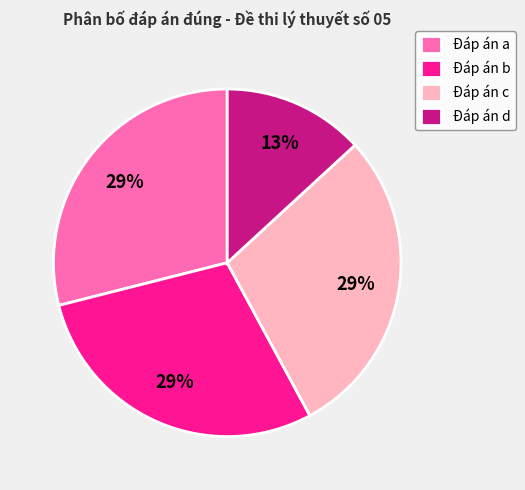

Is it true that Đáp án c is 29% of the pie?

True